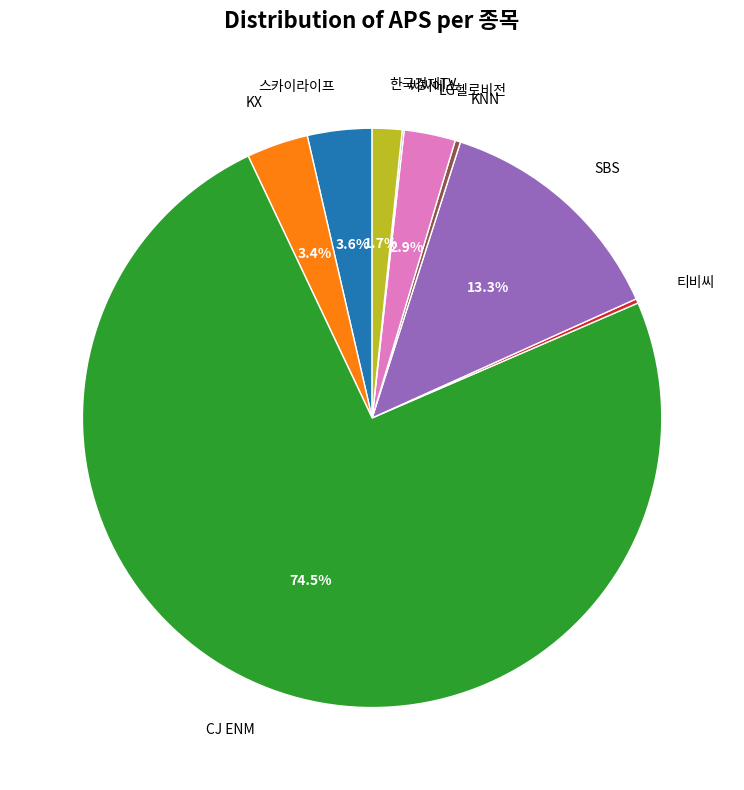

Which slice represents more than half of the pie?

CJ ENM